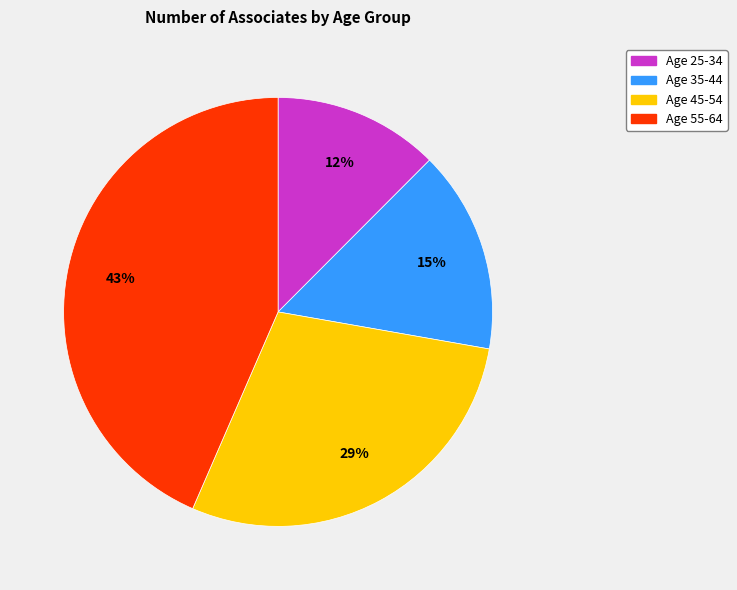

To the nearest percent, what is the difference between the largest and smallest slice percentages?

31%